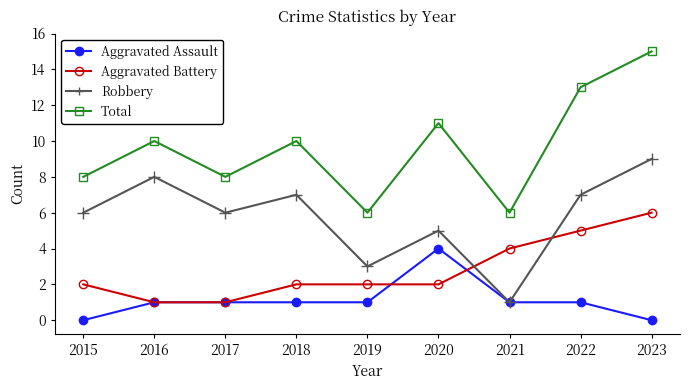

Which series has the largest range (max minus min)?

Total